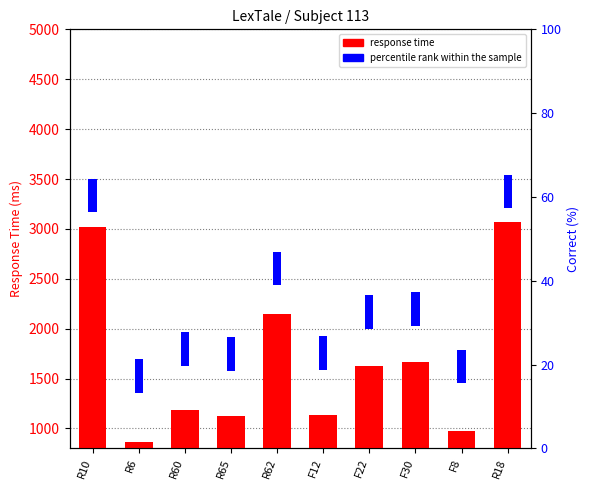

Is it true that the value at F22 is 420.6?

False